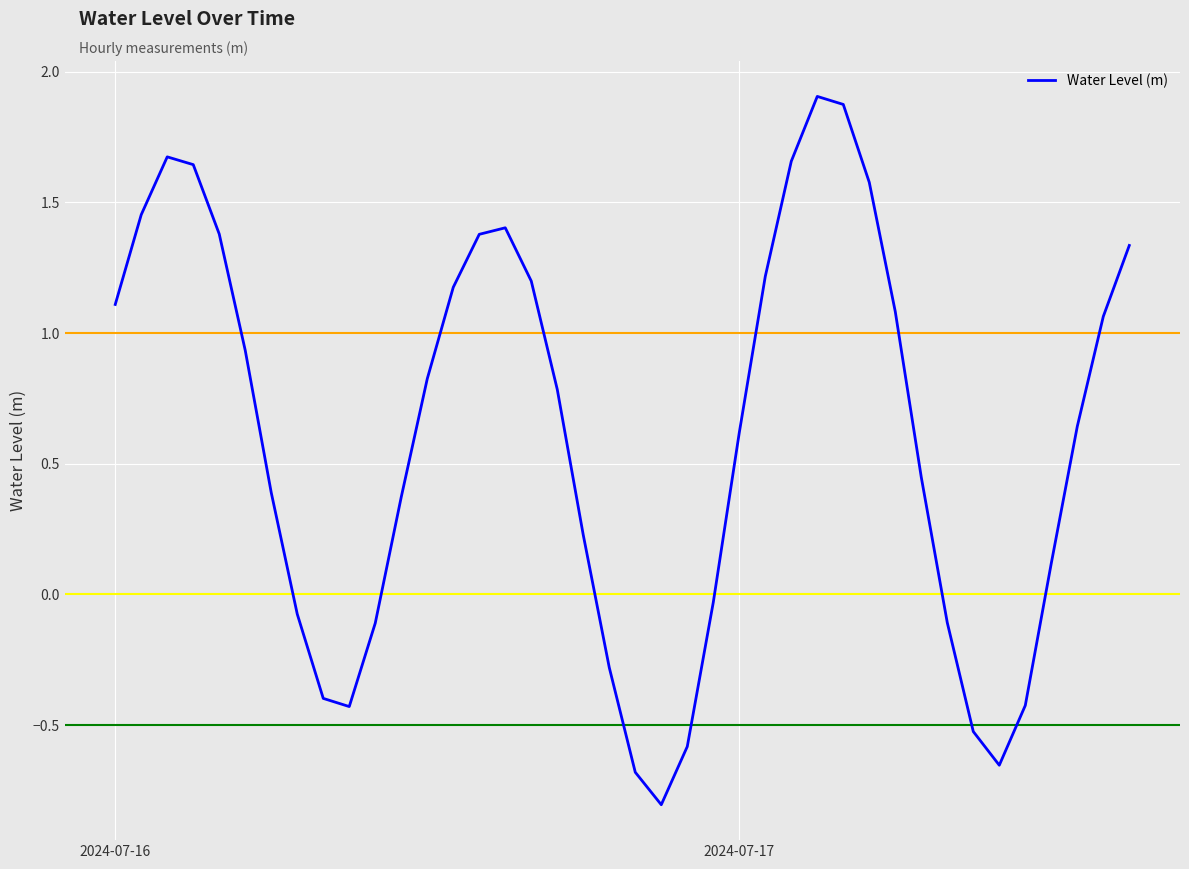

Does the chart have visible grid lines?

Yes